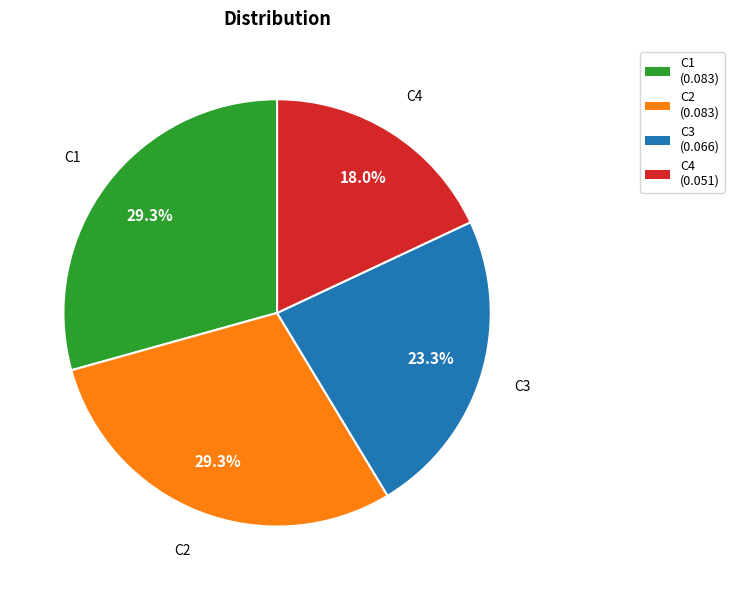

To the nearest percent, what is the difference between the largest and smallest slice percentages?

11%